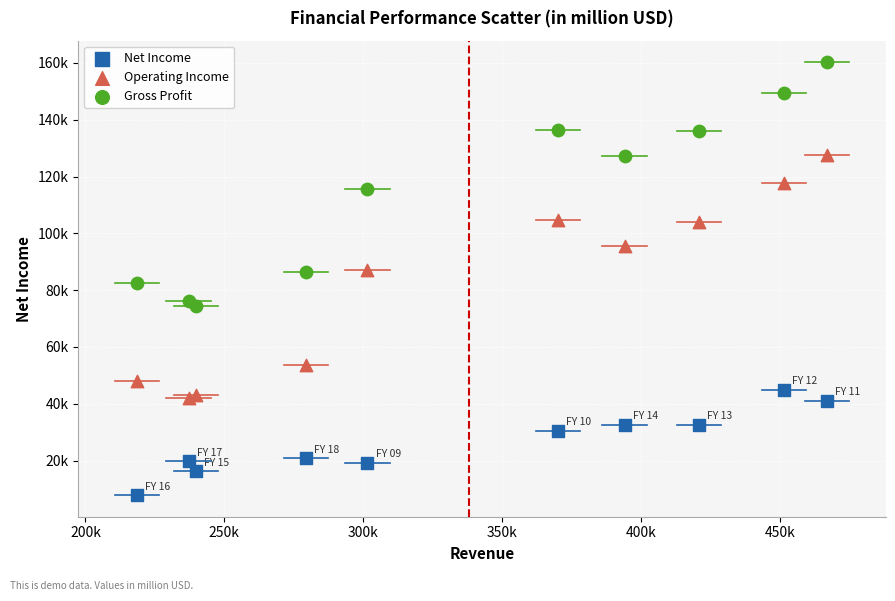

What are all the series names shown in the legend?

Net Income, Operating Income, Gross Profit